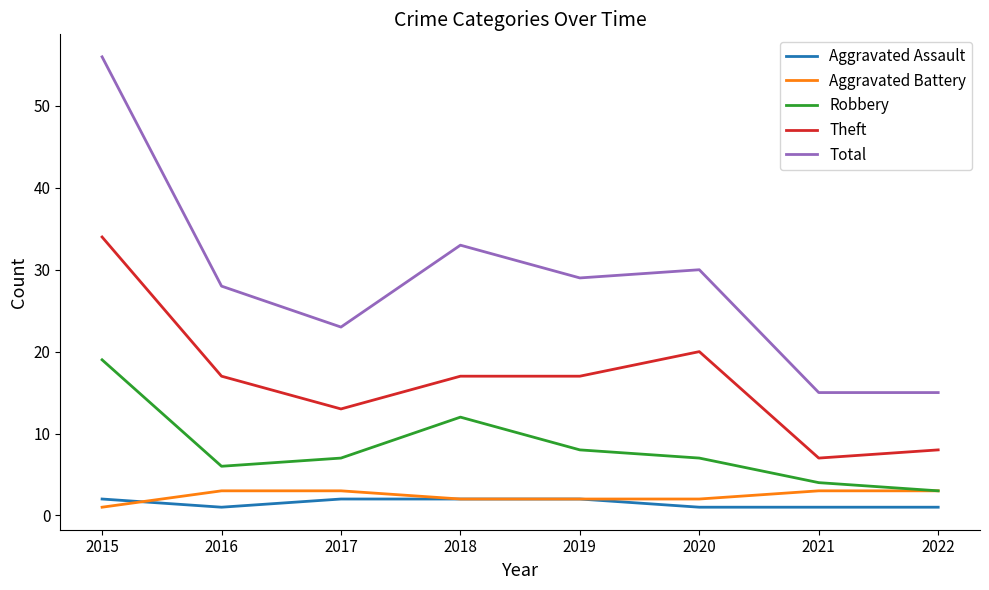

True or false: Total has a value of 23 at 2017.

True